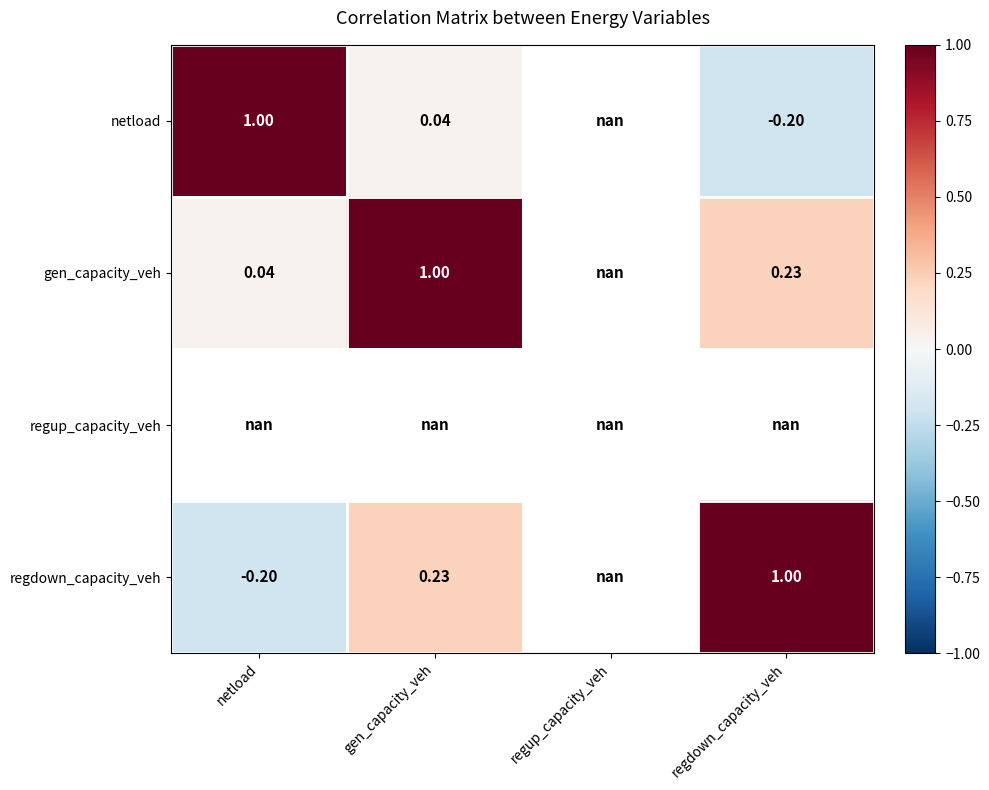

How many negative values does the netload series have?

1